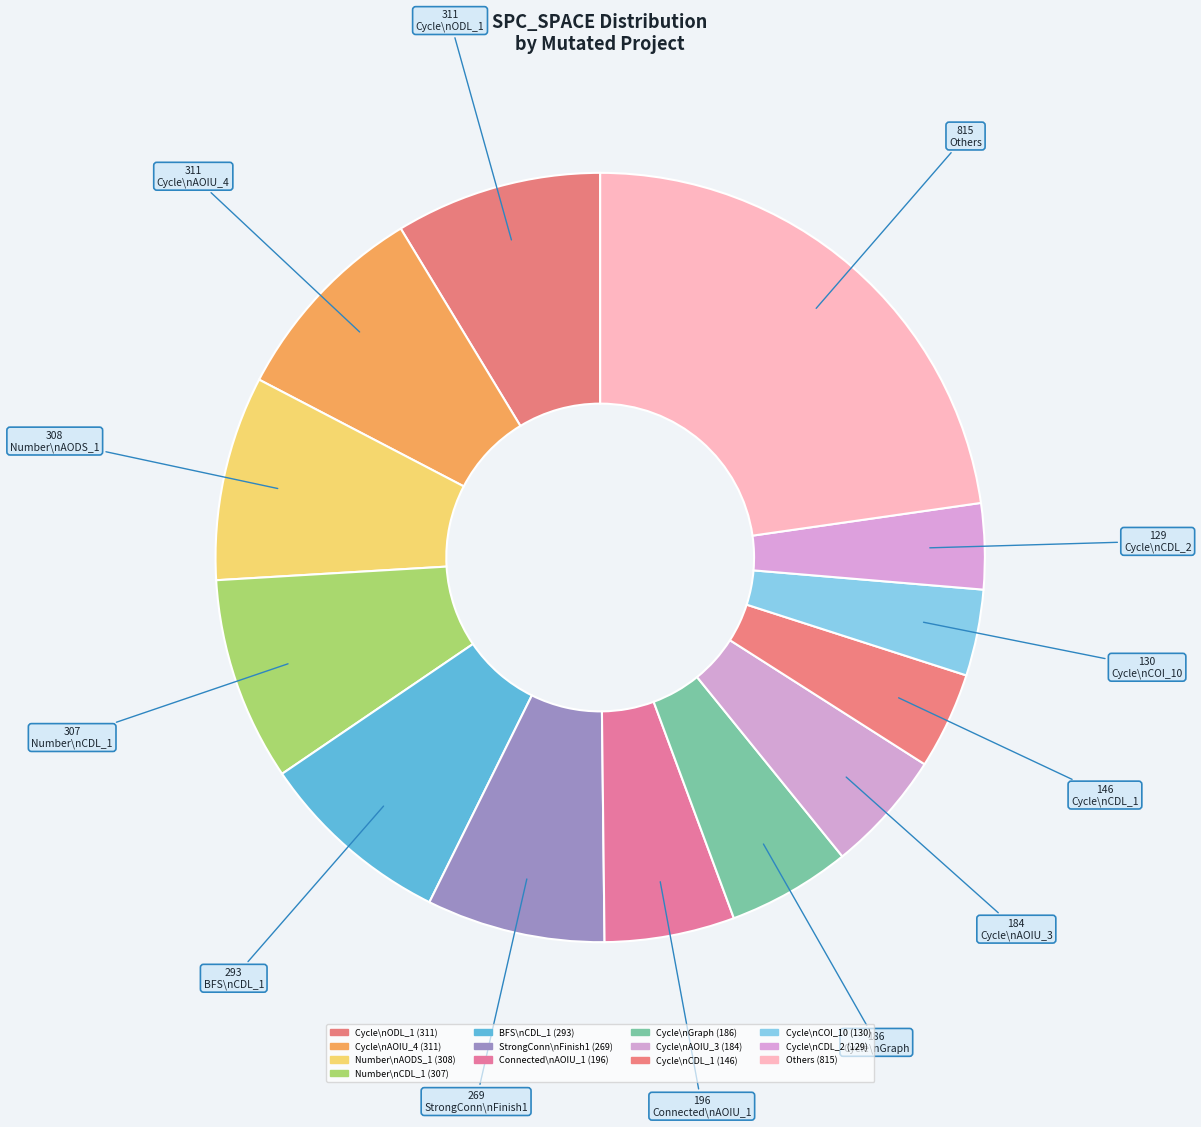

How many slices are in this pie chart?

13